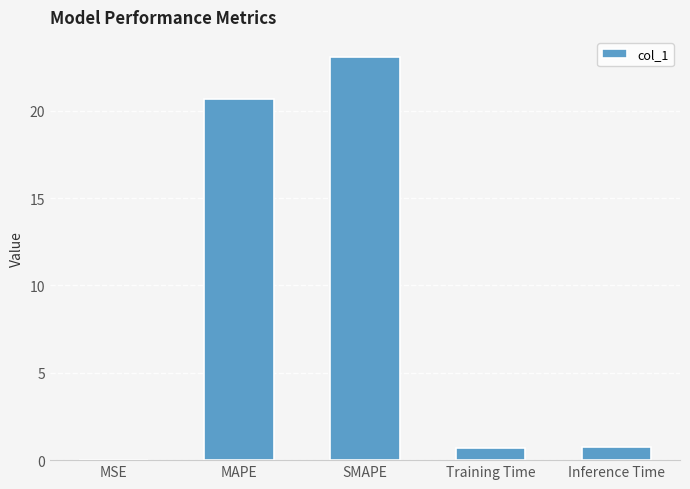

Are the bars grouped side by side (vs. stacked)?

No